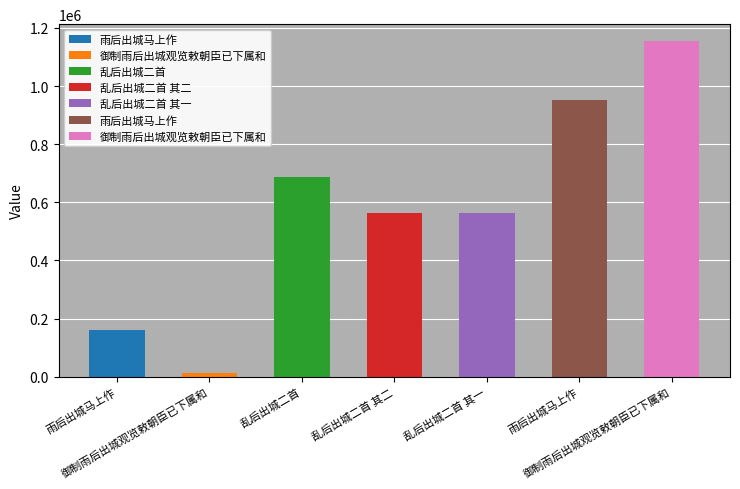

What is the sum of the values at 乱后出城二首 其一 and 乱后出城二首?

1251884